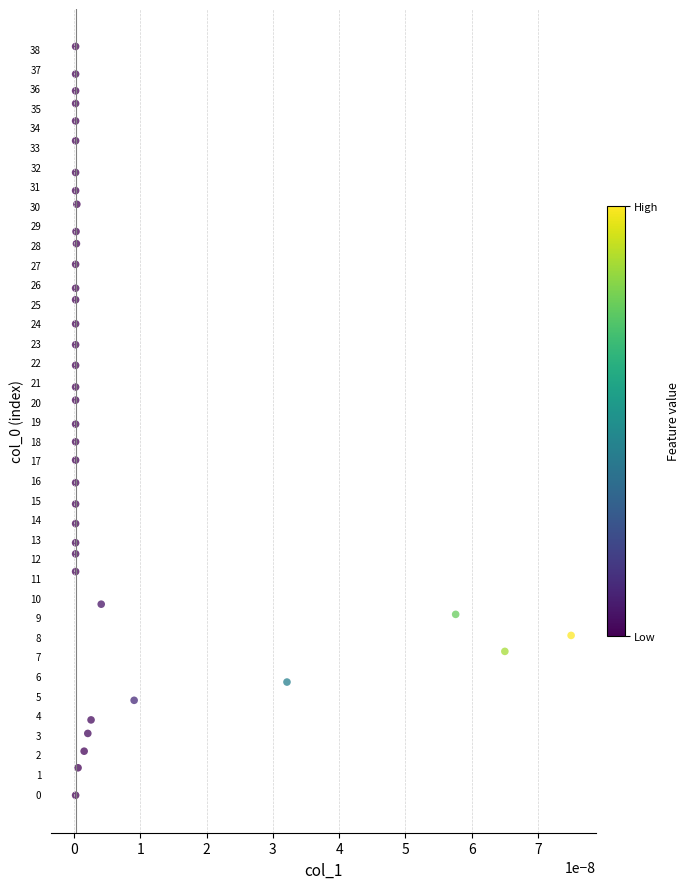

What is the range of Y values (max minus min)?

38.2